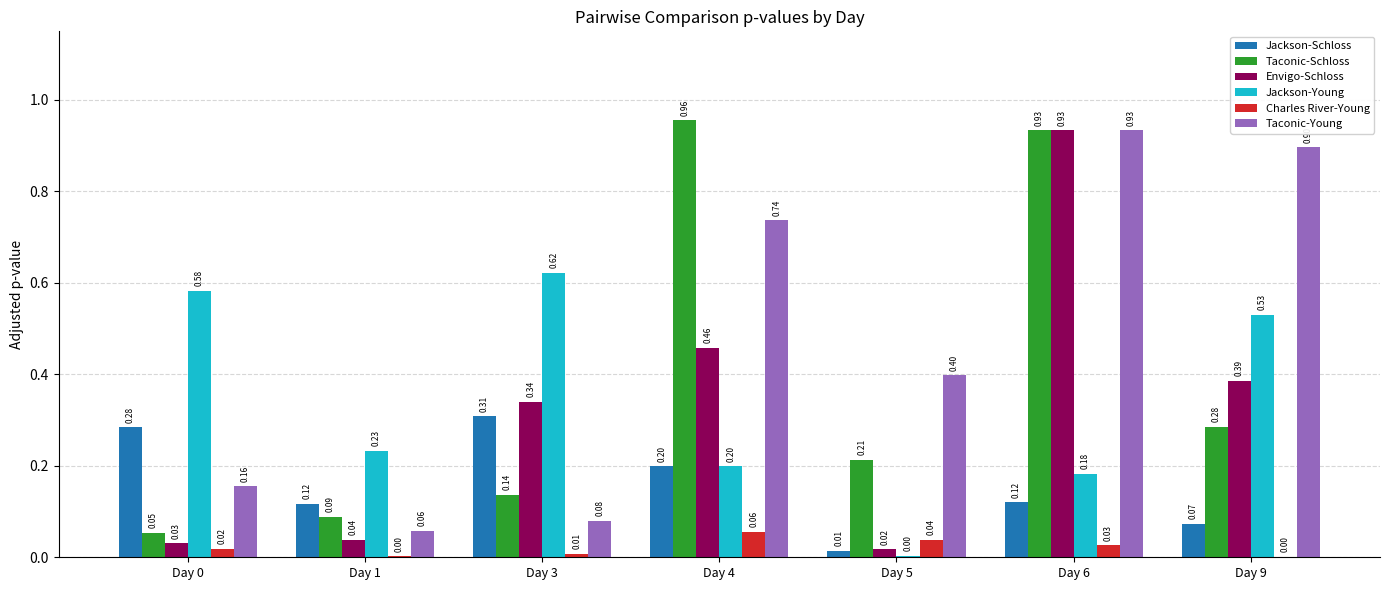

What are all the series names shown in the legend?

Jackson-Schloss, Taconic-Schloss, Envigo-Schloss, Jackson-Young, Charles River-Young, Taconic-Young